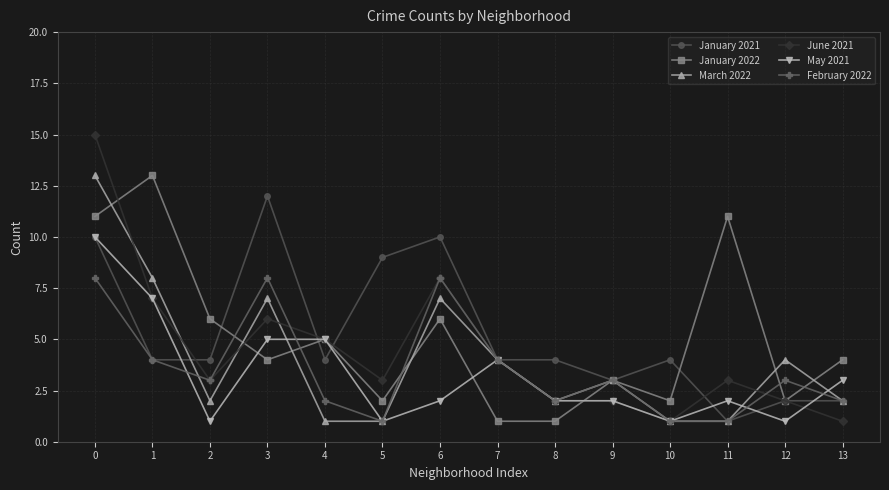

Reading left to right, what are all the values shown in this chart?

January 2021: 0=10	1=4	2=4	3=12	4=4	5=9	6=10	7=4	8=4	9=3	10=4	11=1	12=2	13=2
January 2022: 0=11	1=13	2=6	3=4	4=5	5=2	6=6	7=1	8=1	9=3	10=2	11=11	12=2	13=4
March 2022: 0=13	1=8	2=2	3=7	4=1	5=1	6=7	7=4	8=2	9=3	10=1	11=1	12=4	13=2
June 2021: 0=15	1=7	2=3	3=6	4=5	5=3	6=8	7=4	8=2	9=2	10=1	11=3	12=2	13=1
May 2021: 0=10	1=7	2=1	3=5	4=5	5=1	6=2	7=4	8=2	9=2	10=1	11=2	12=1	13=3
February 2022: 0=8	1=4	2=3	3=8	4=2	5=1	6=8	7=4	8=2	9=3	10=1	11=1	12=3	13=2